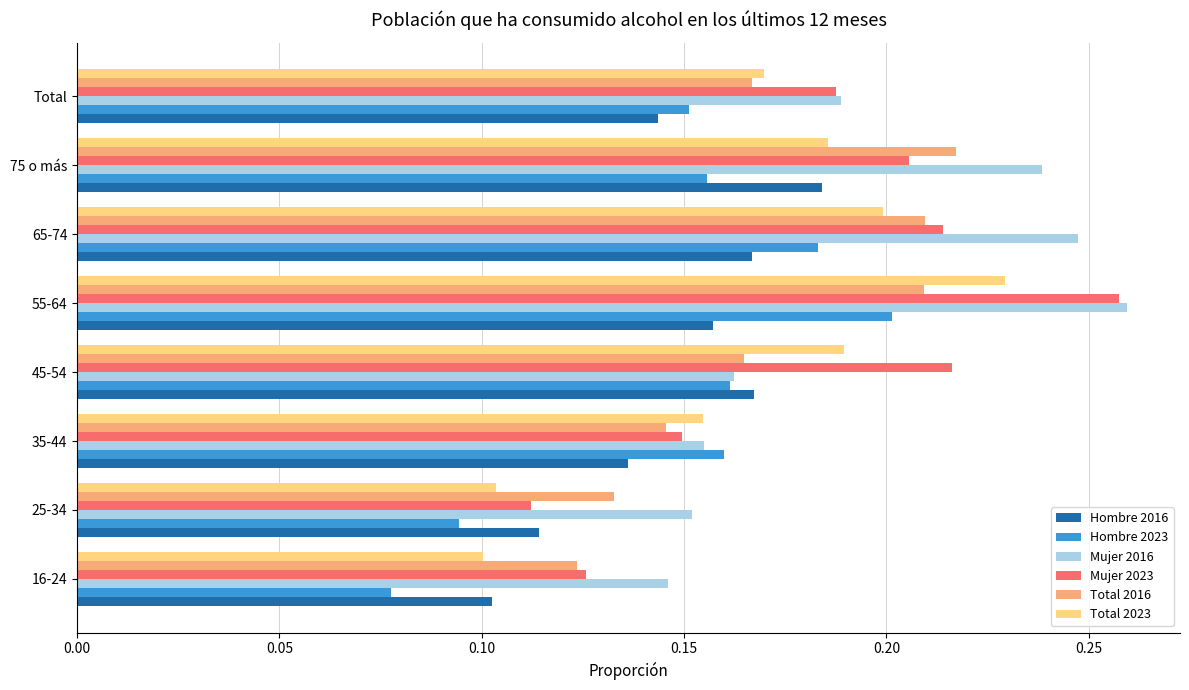

Between 25-34 and 55-64, which series saw the biggest shift?

Mujer 2023